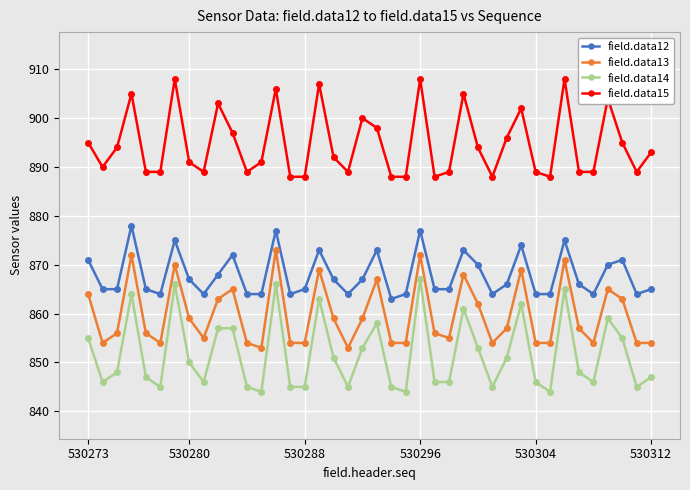

How many lines are shown in the chart?

4